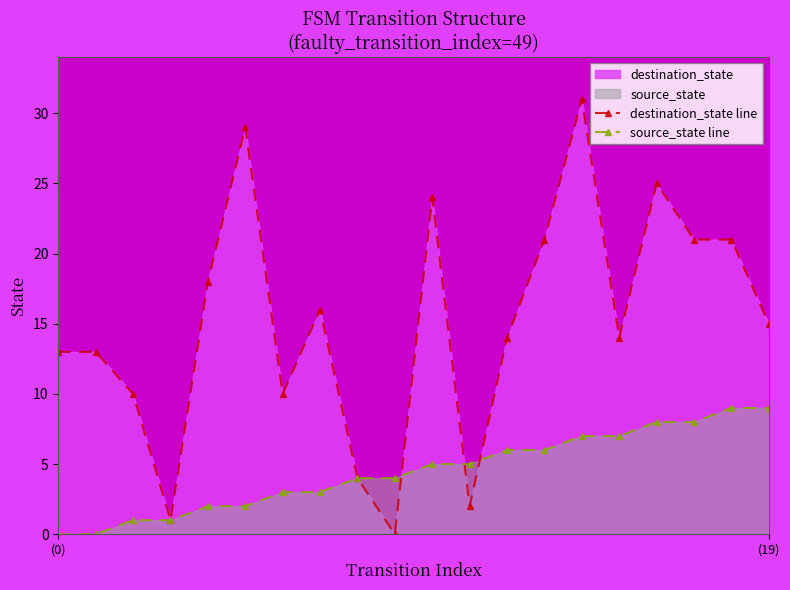

What is the approximate value of source_state line at 16?

8